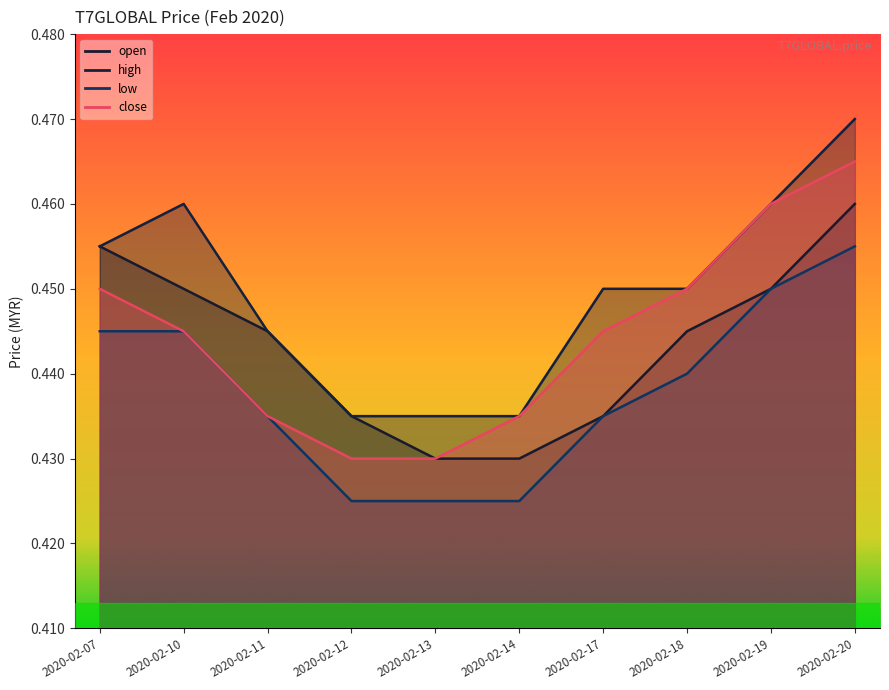

True or false: close and high intersect in this chart.

False